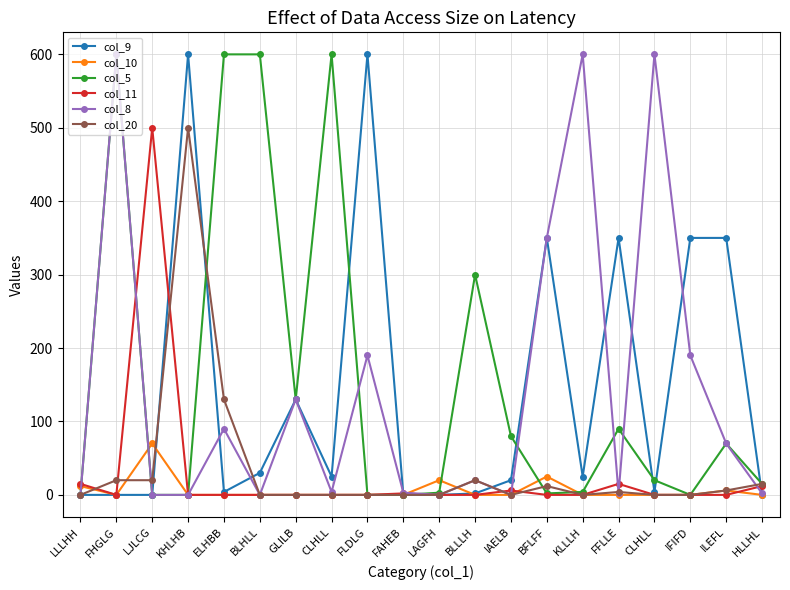

How many values in the col_10 series exceed 0?

5